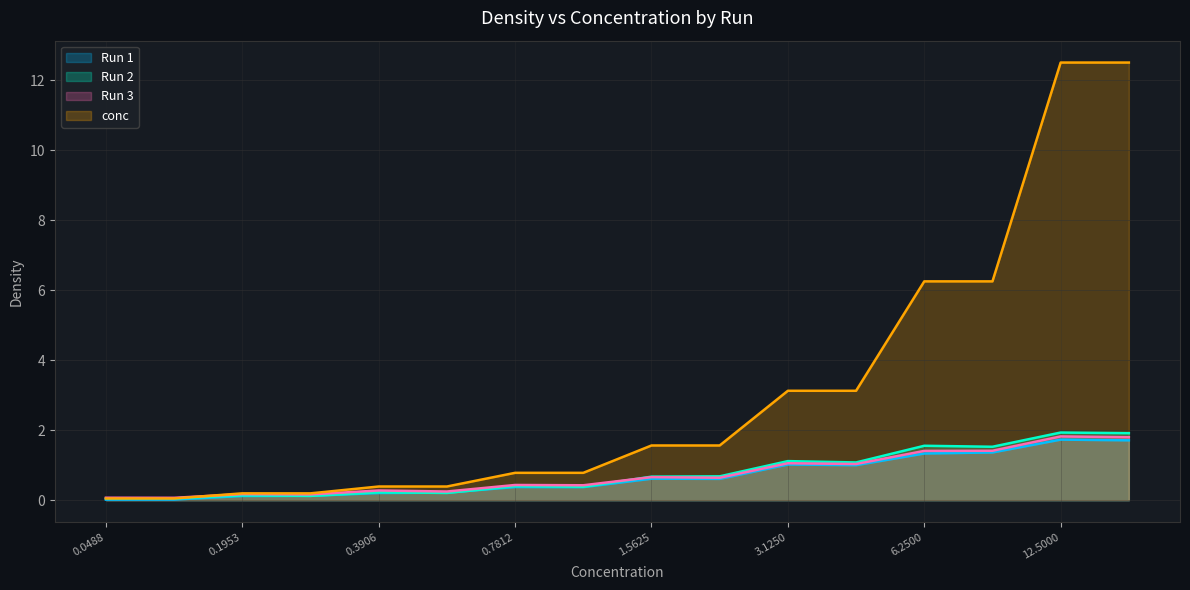

True or false: conc has a value of 1.6 at 1.5625.

True